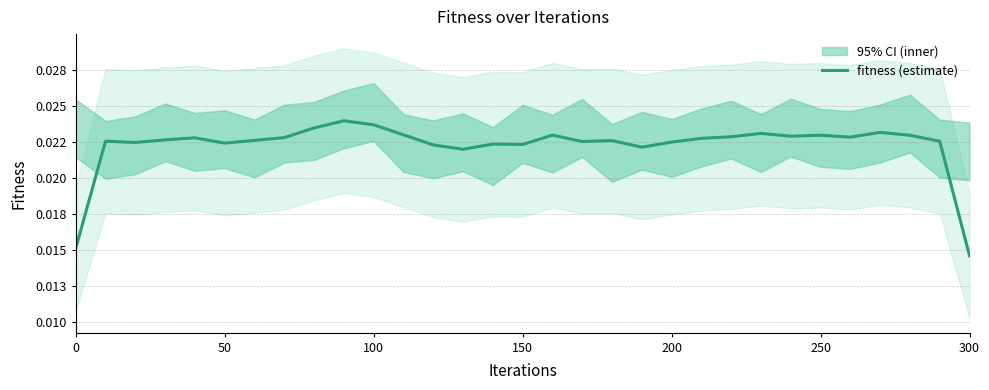

How many lines are shown in the chart?

1